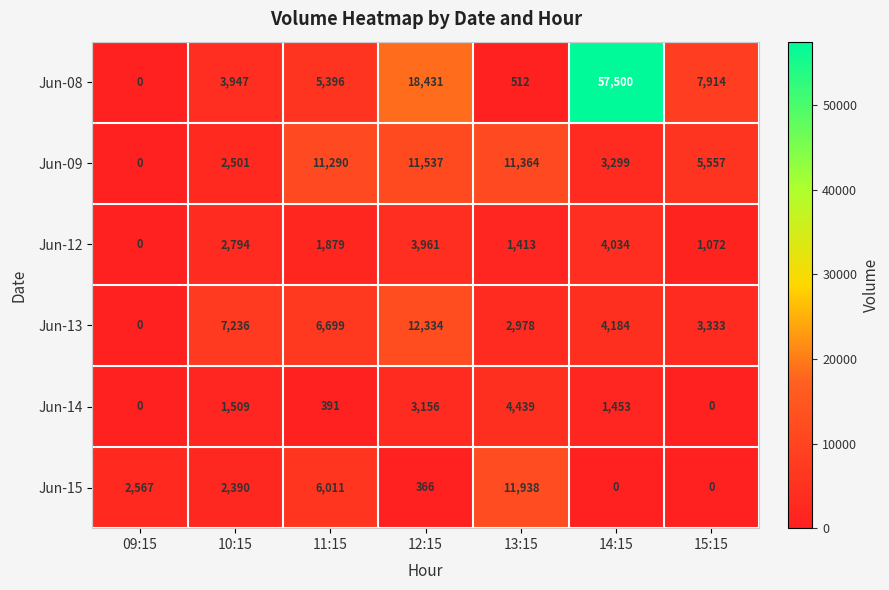

List the series in order of their peak value, lowest first.

Jun-12, Jun-14, Jun-09, Jun-15, Jun-13, Jun-08